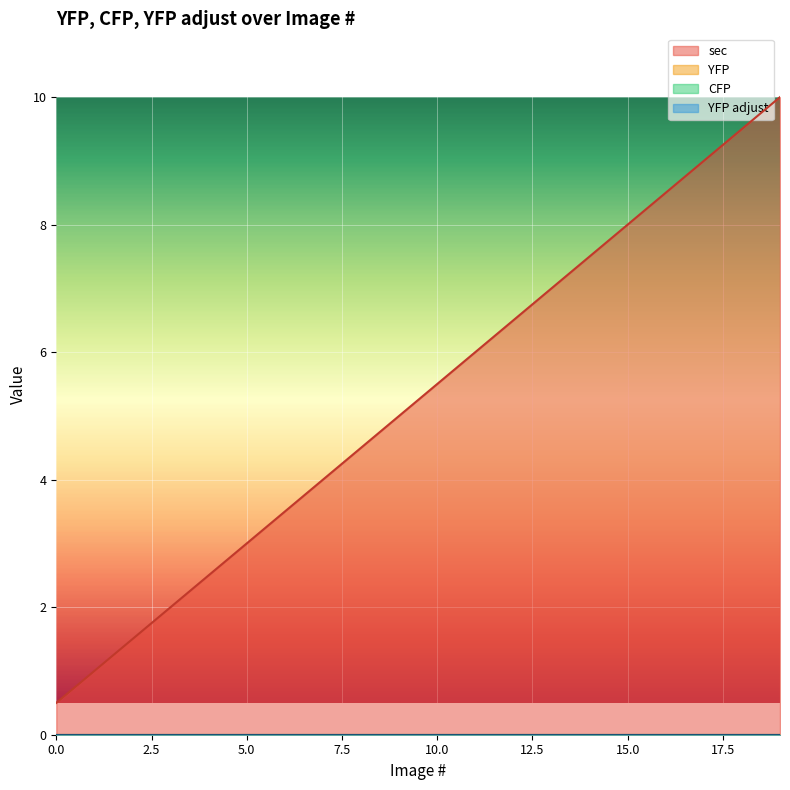

What is the difference between the highest and lowest values at 4?

2.5